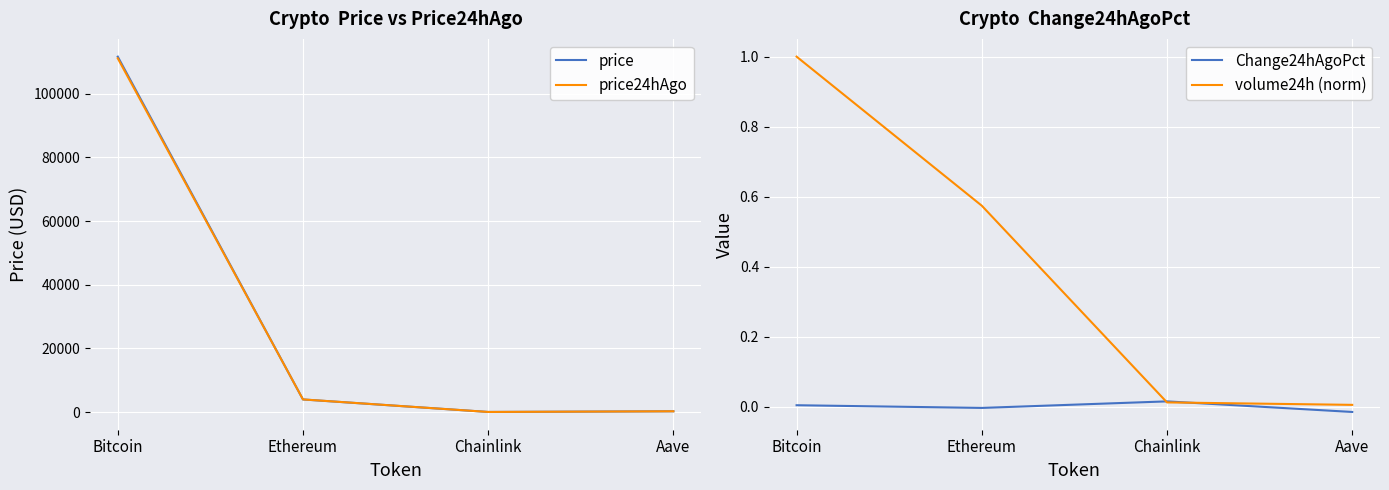

Which series has the widest spread of values?

price